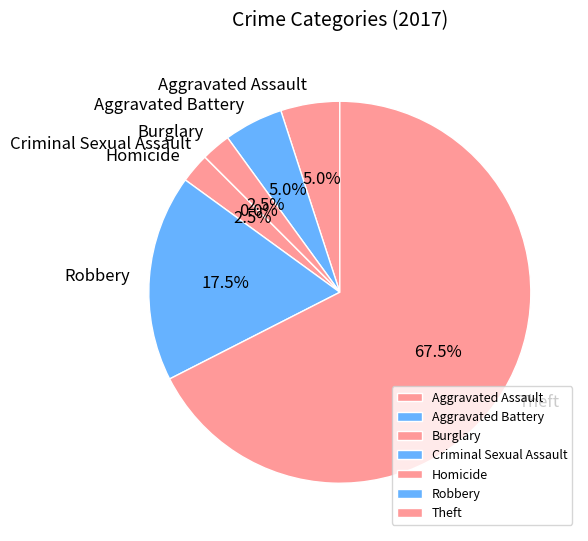

How many slices are in this pie chart?

7